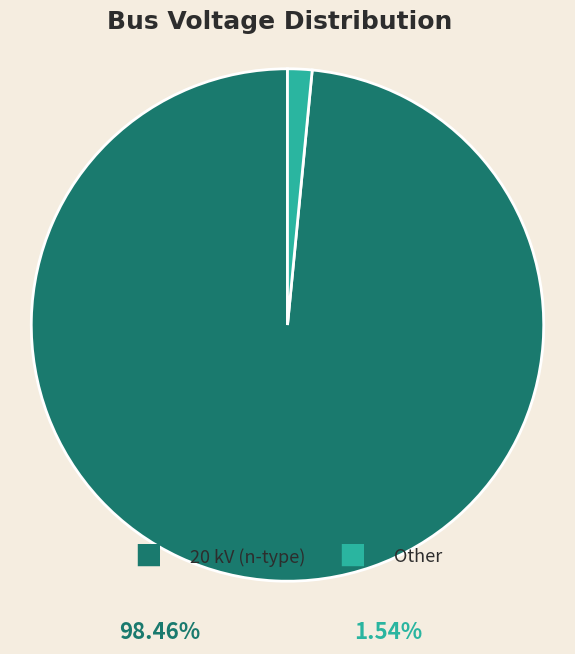

How many segments does this pie chart have?

2